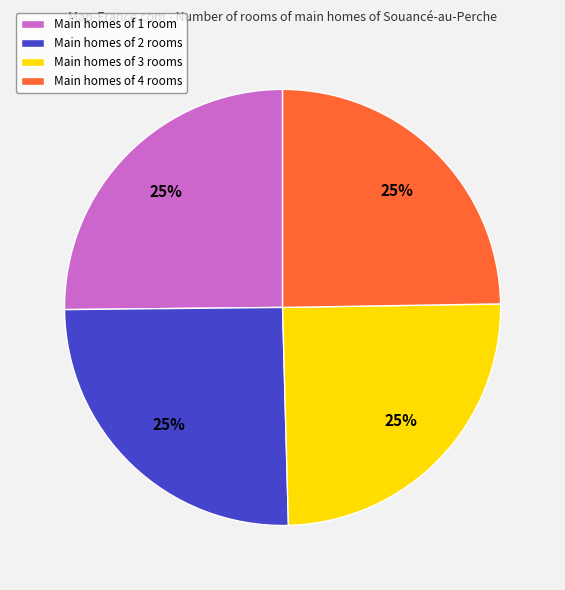

Count the number of slices in the pie.

4